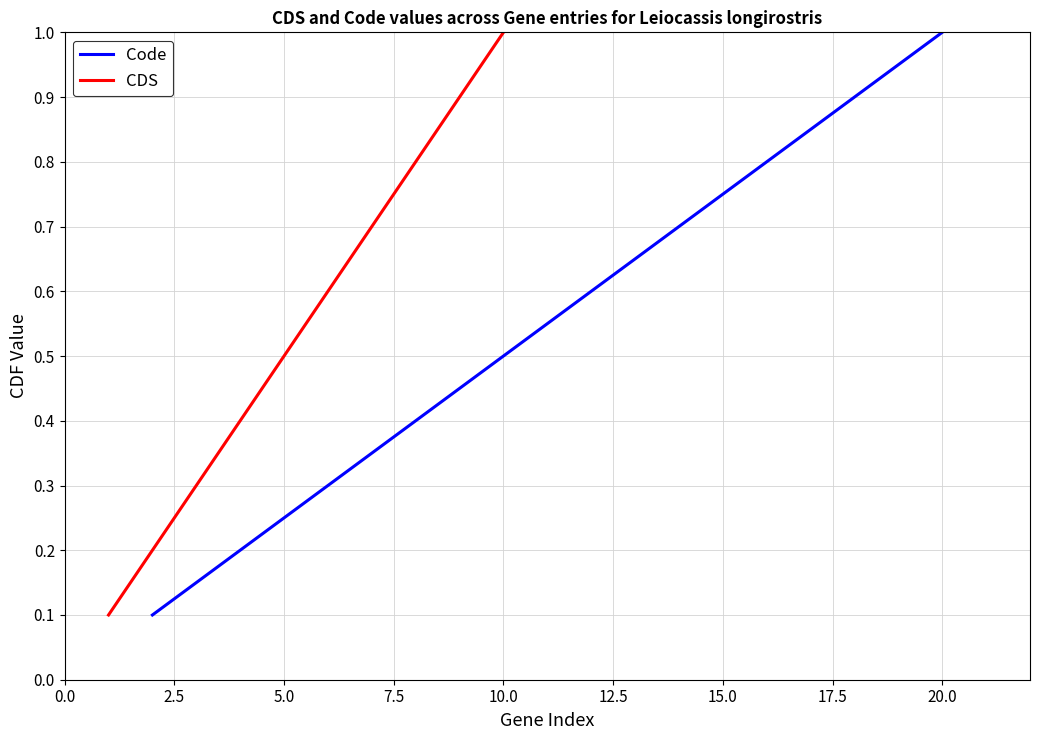

Rank the series by their maximum value, from highest to lowest.

Code, CDS